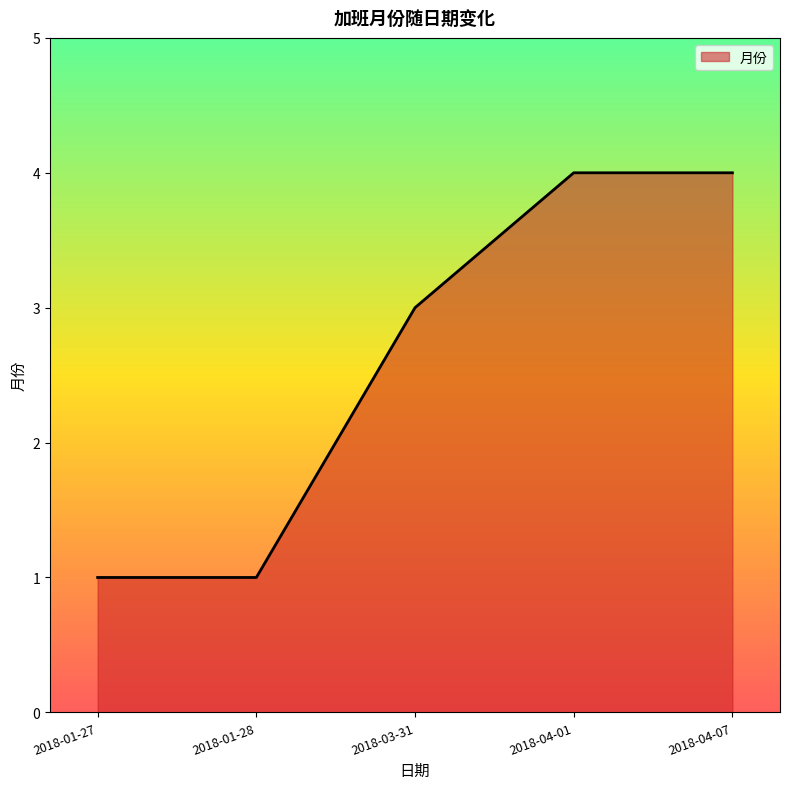

What is the sum of all values?

13